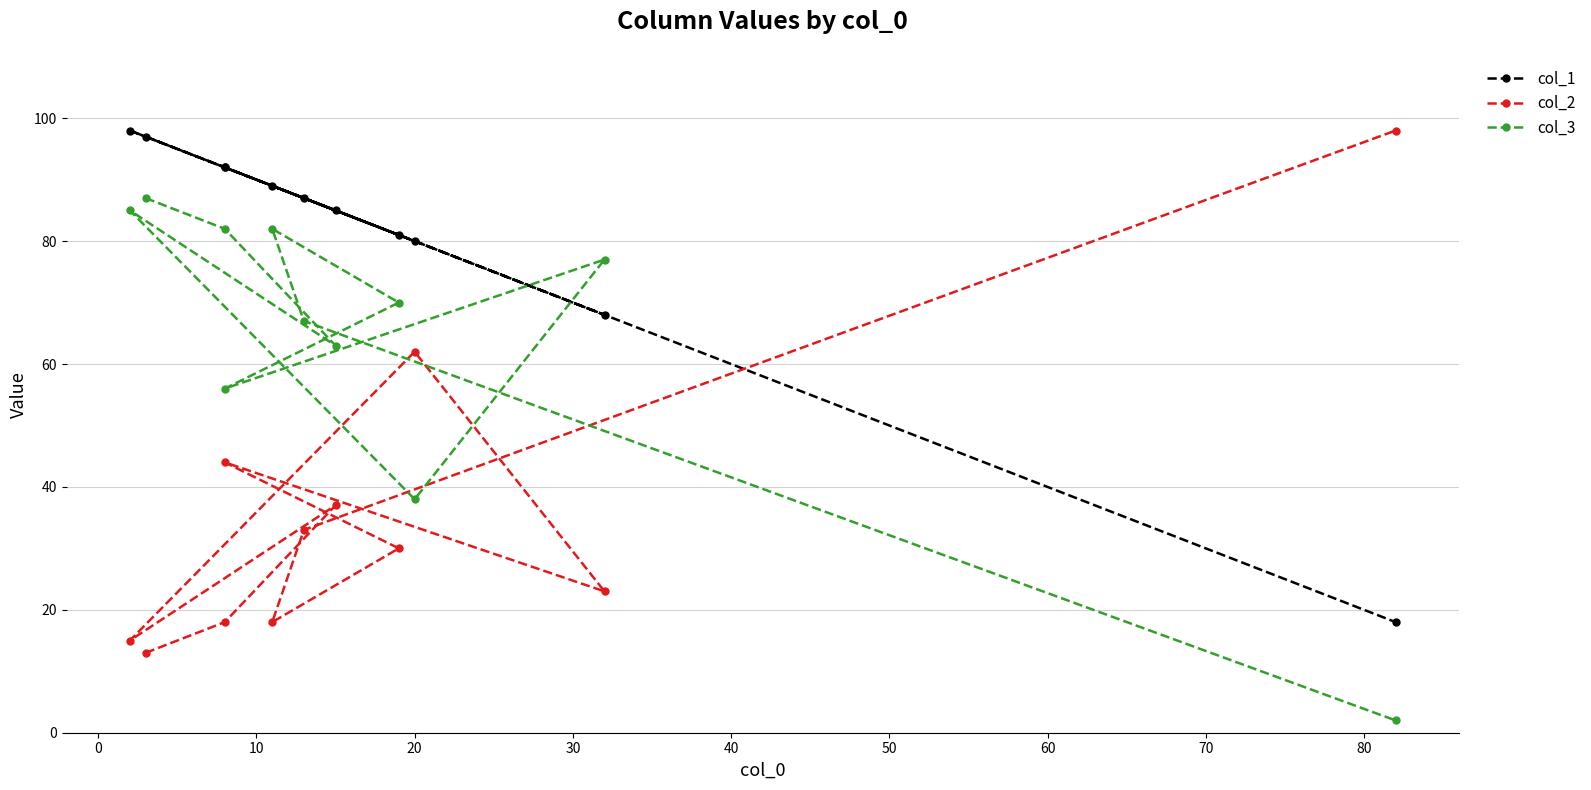

After their last crossing, which series has the higher values: col_1 or col_3?

col_1